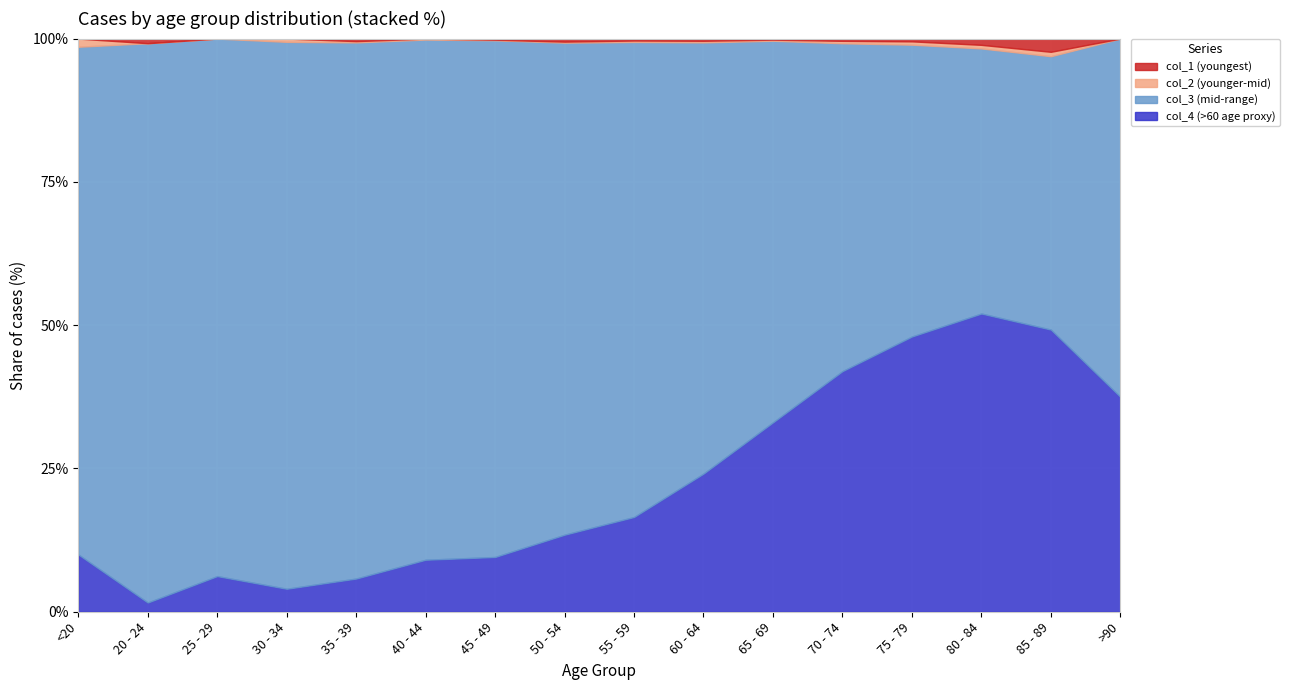

The col_3 series shows 1450 at 50 - 54. True or false?

True